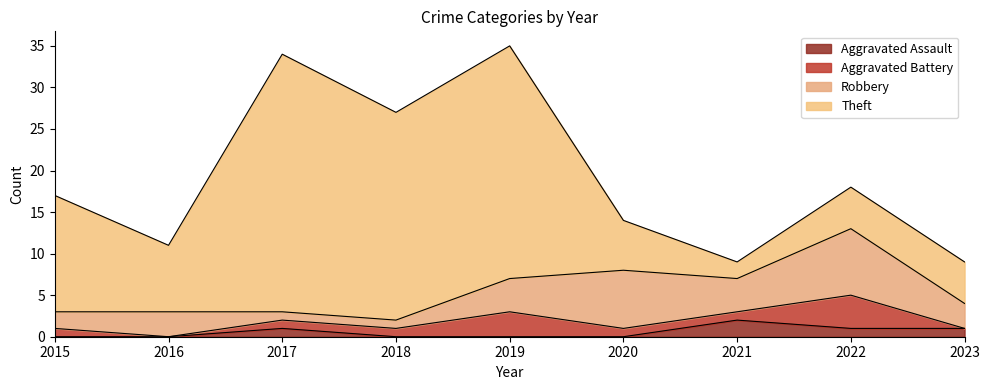

At which label is Aggravated Assault closest to 1?

2017